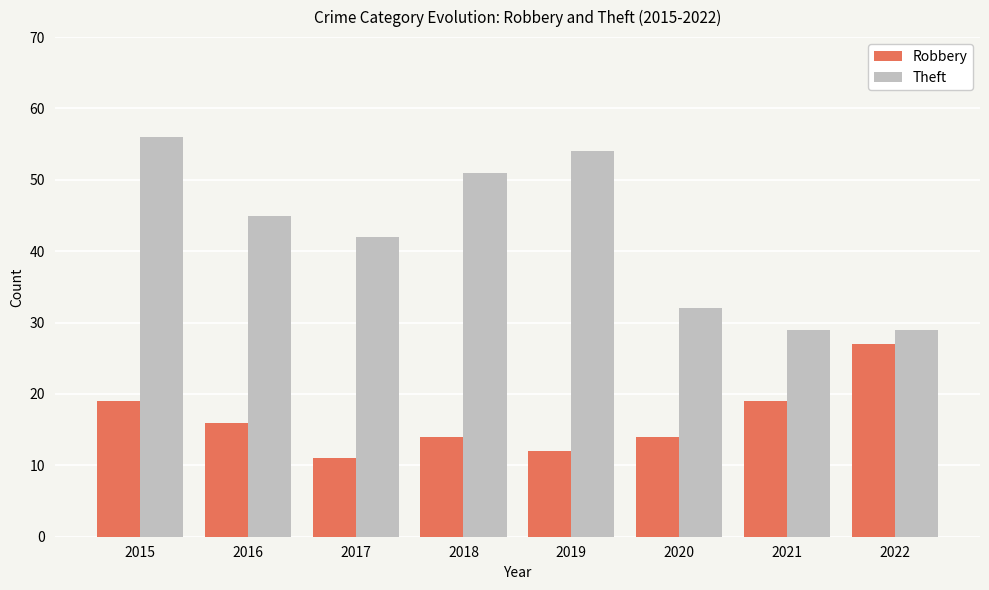

Count the Robbery values in the range 14 to 19.

5